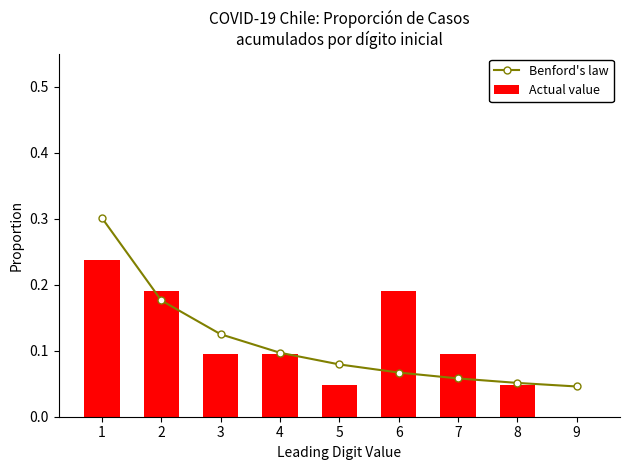

What is the difference between the maximum and minimum values in the Benford's law series?

0.3